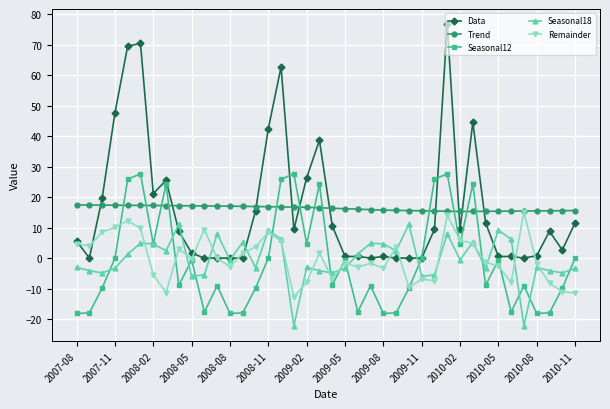

How many times do Data and Seasonal12 cross each other?

4